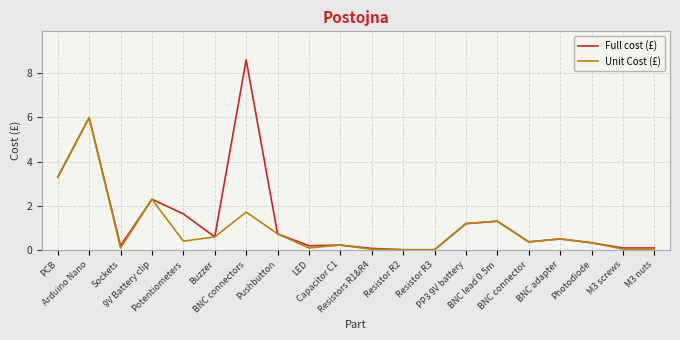

The Full cost (£) series shows 0.2 at Capacitor C1. True or false?

True